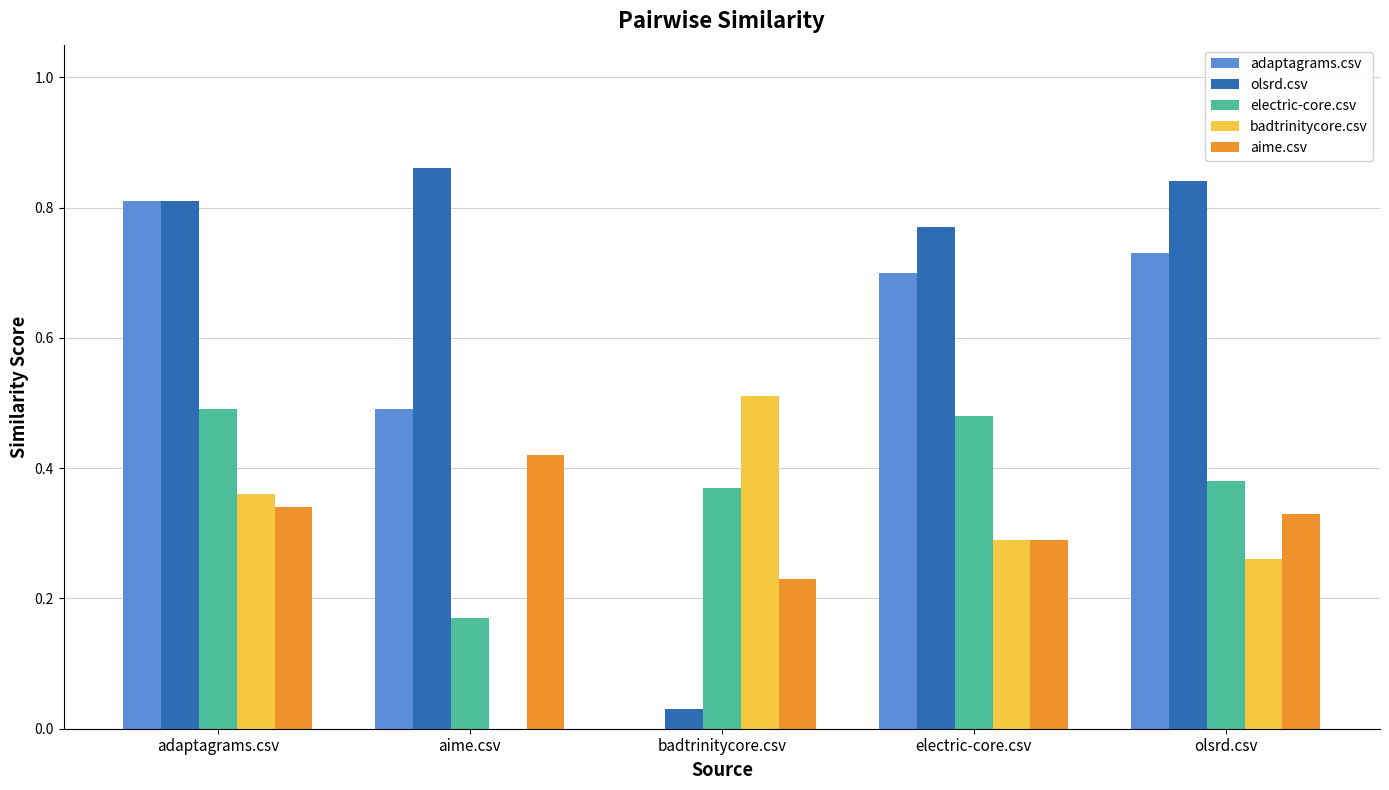

What is the total value across all series at aime.csv?

1.9